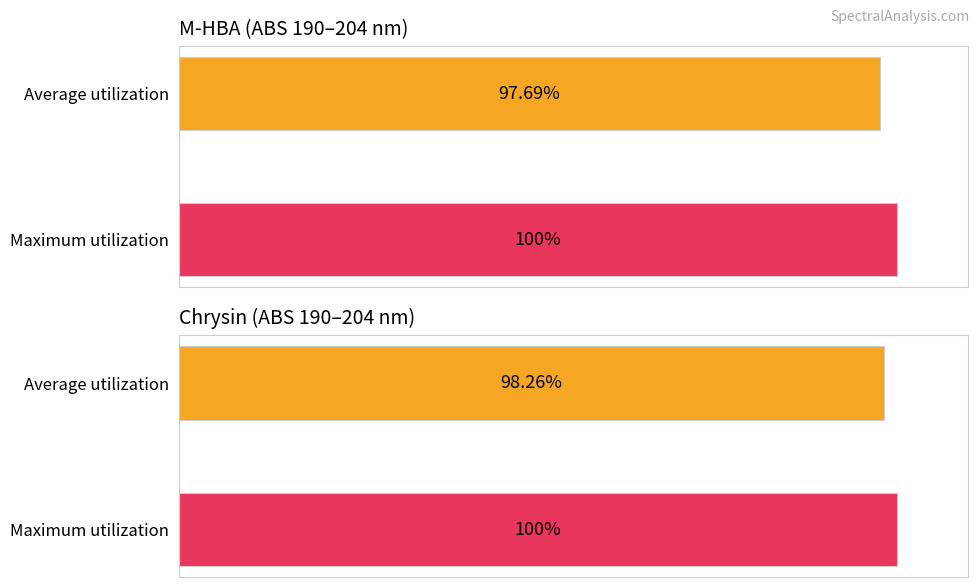

The M-HBA series shows 0.8 at 204. True or false?

False